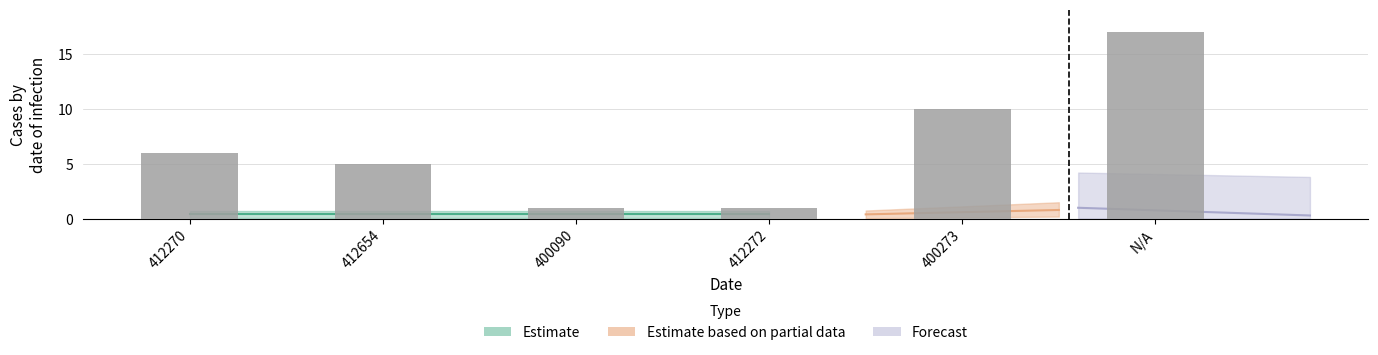

Which category has the lowest value across all series?

400090